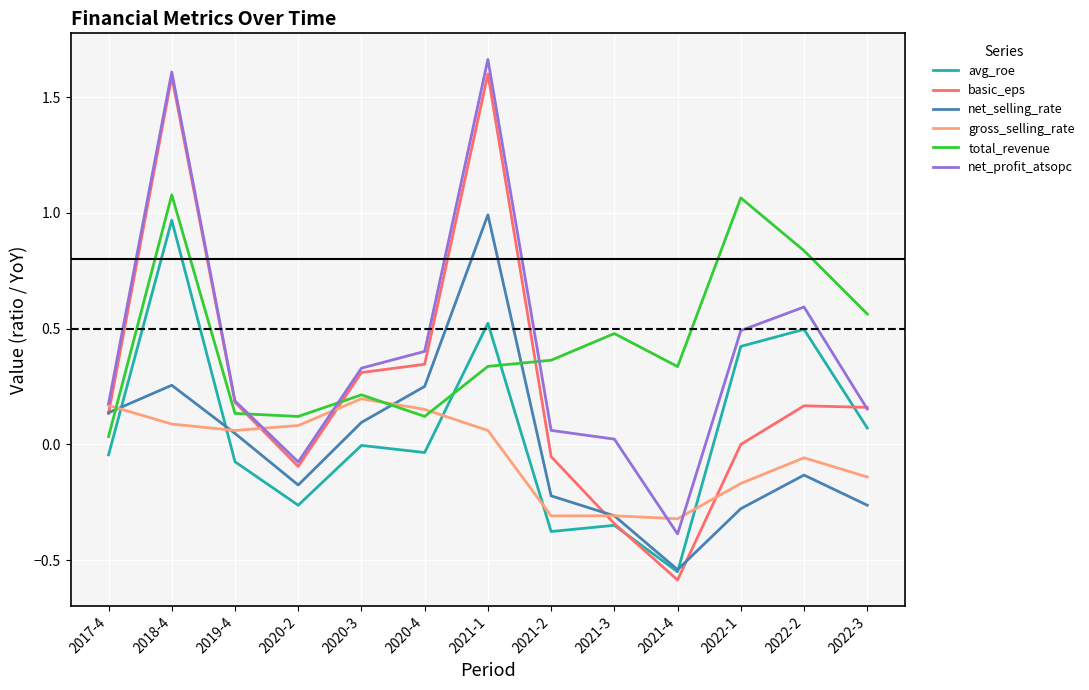

What position from the right is 2022-1?

3